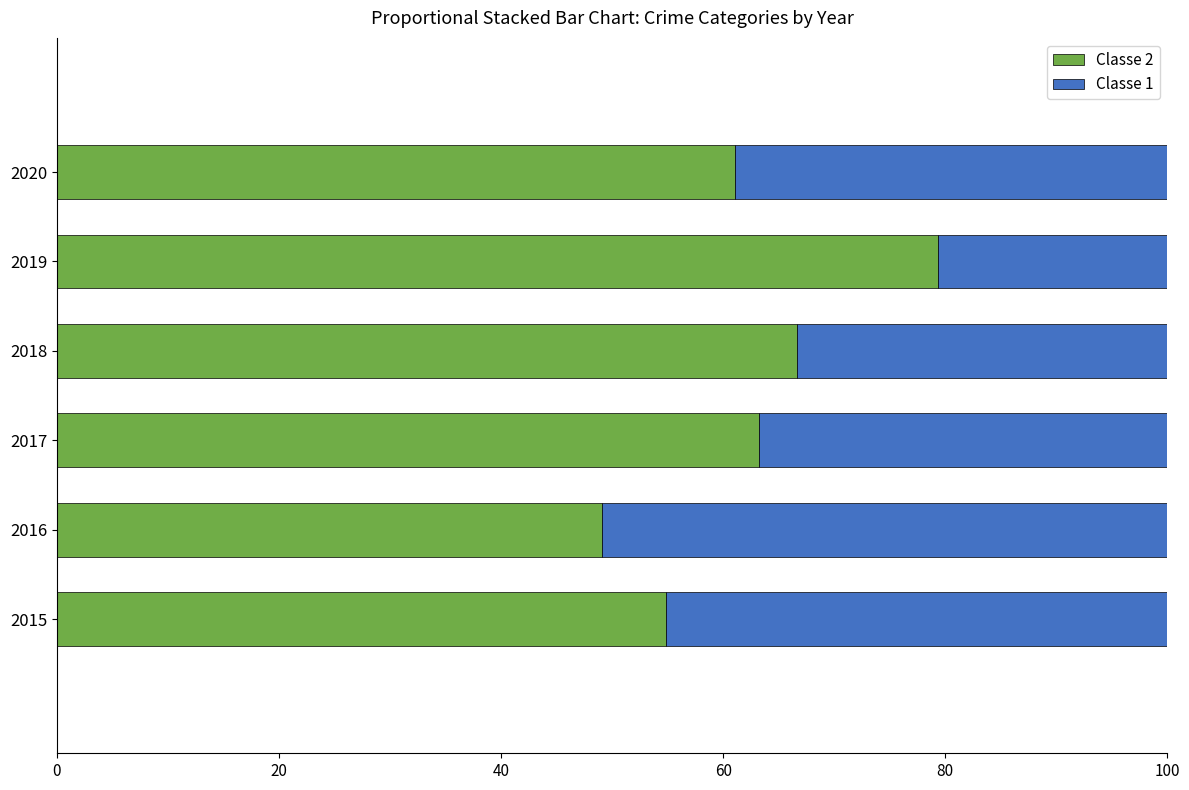

What is the lowest value of the Classe 2 series?

49.1